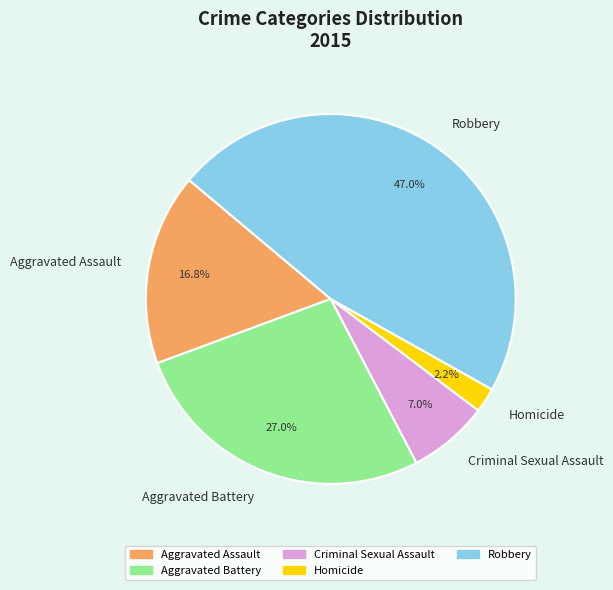

What portion of the pie excludes Criminal Sexual Assault?

93.0%